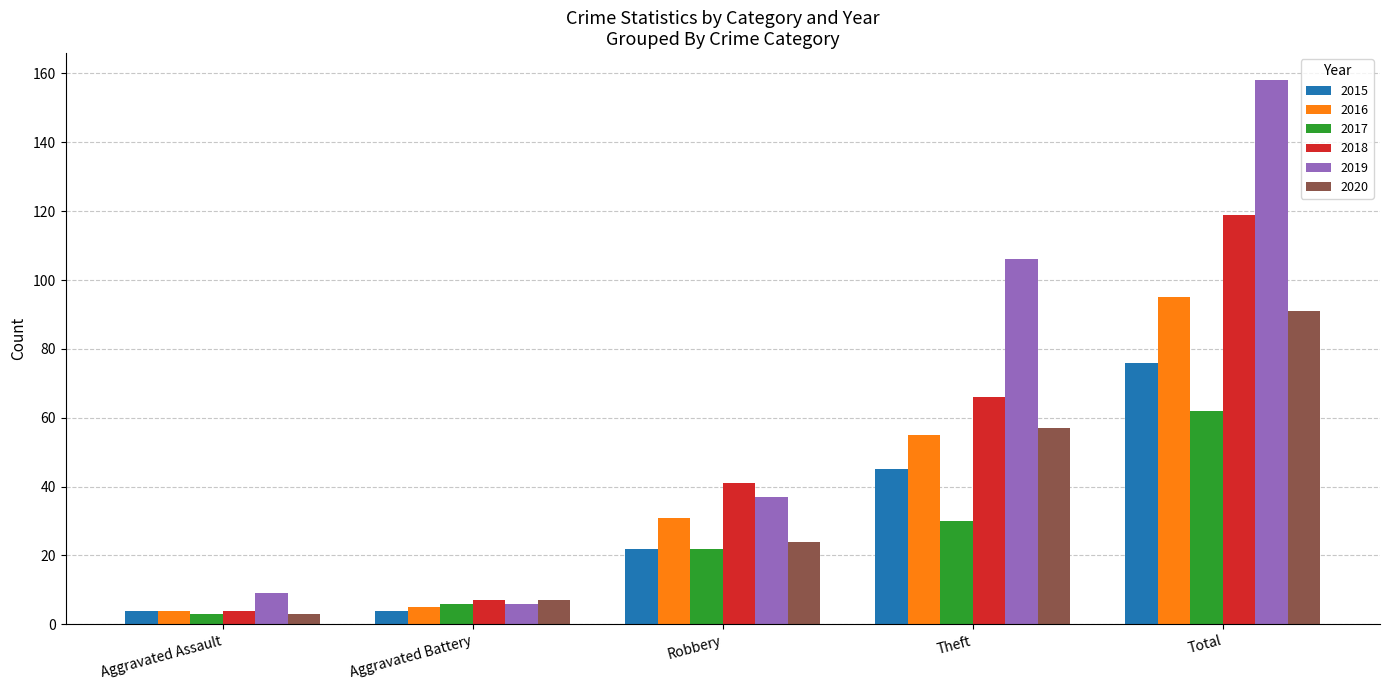

What is the average value of the 2016 series?

38